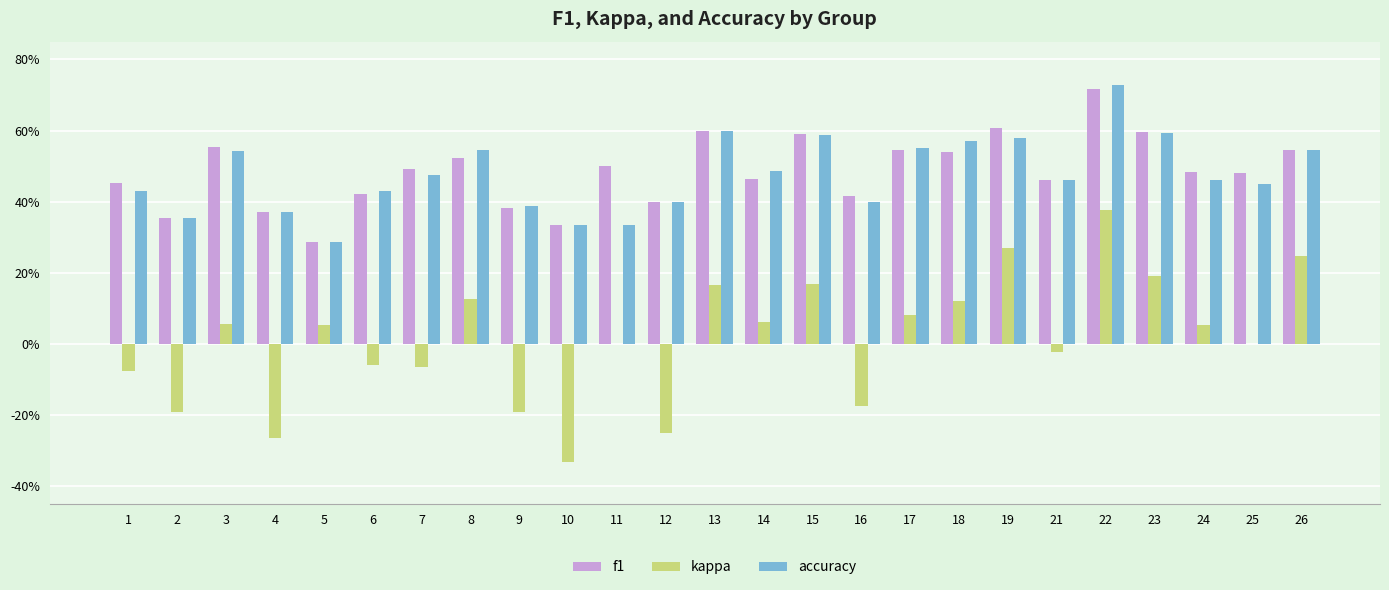

Are the bars grouped side by side (vs. stacked)?

Yes